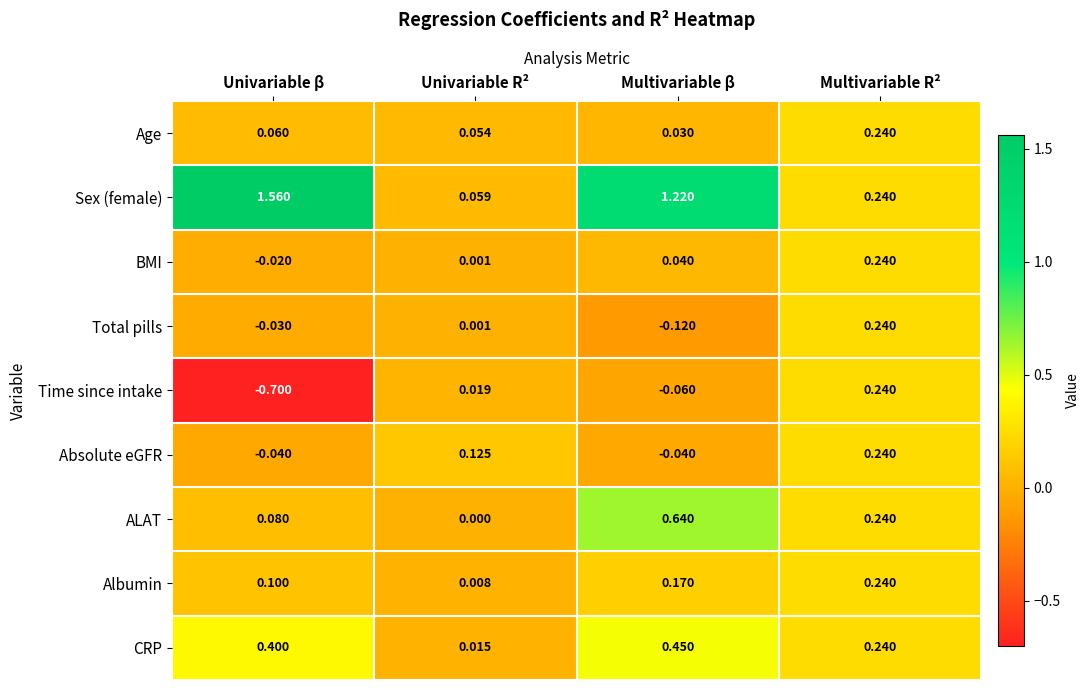

What is the minimum value shown in the chart?

-0.7